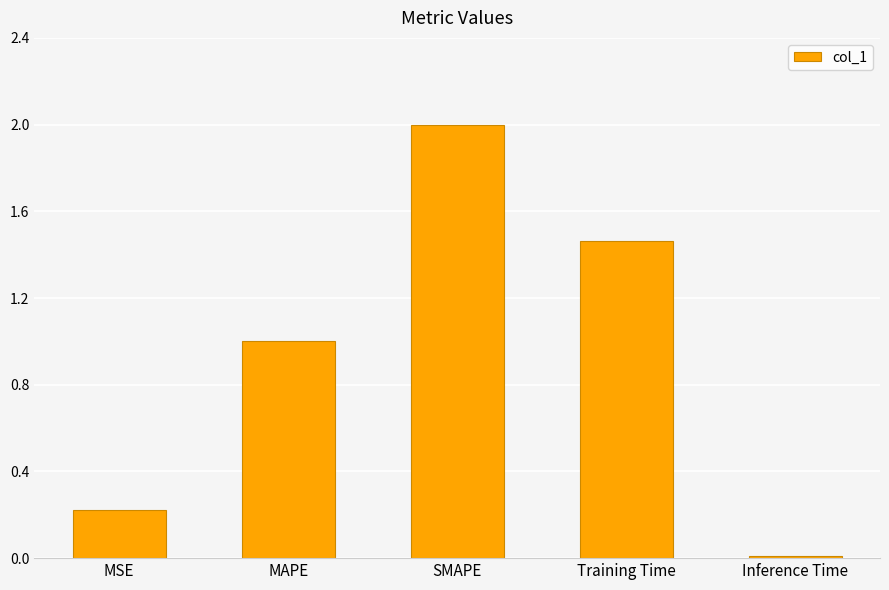

How many bars are there in total?

5